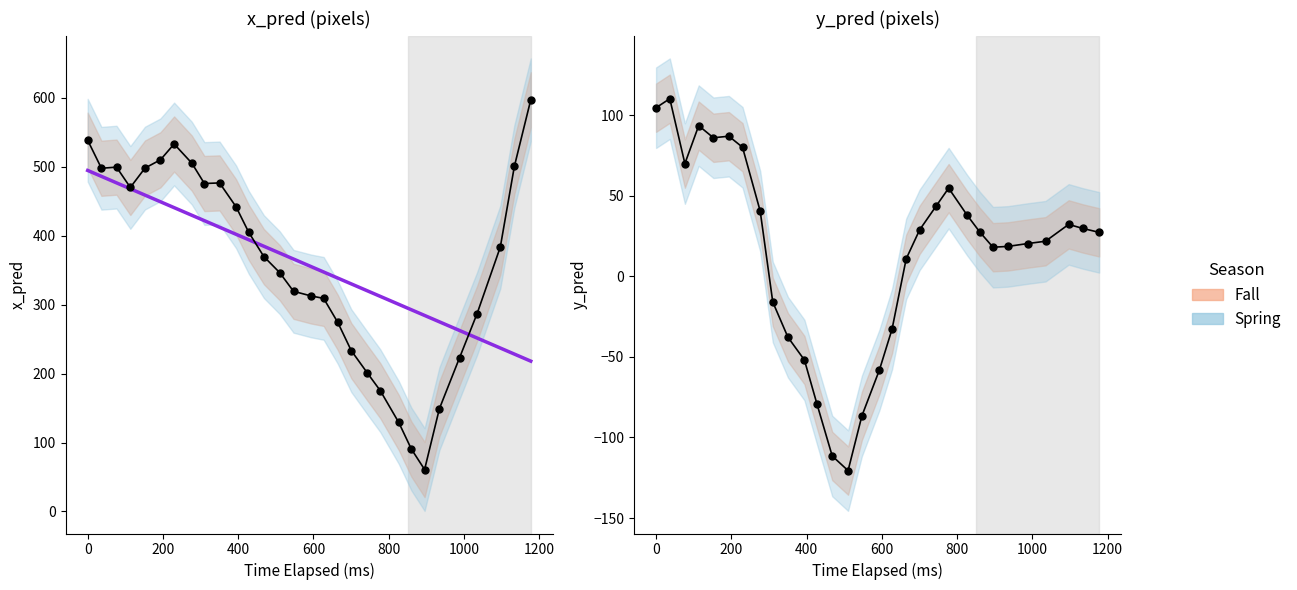

The x_pred series shows 233.3 at 18. True or false?

True